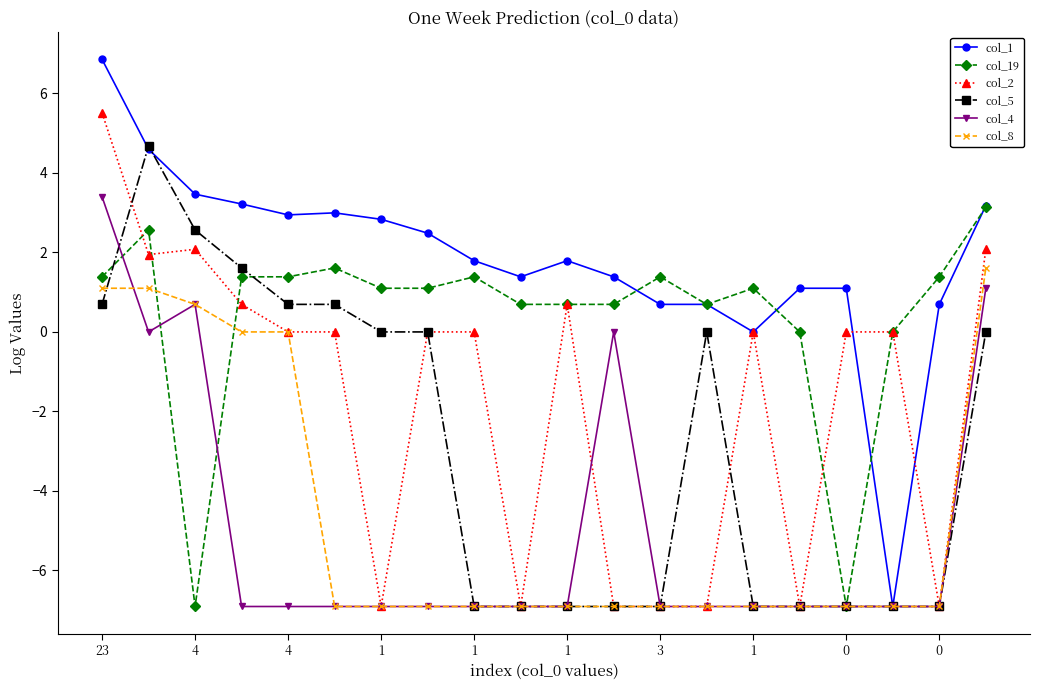

What is the average value of the col_19 series?

0.4